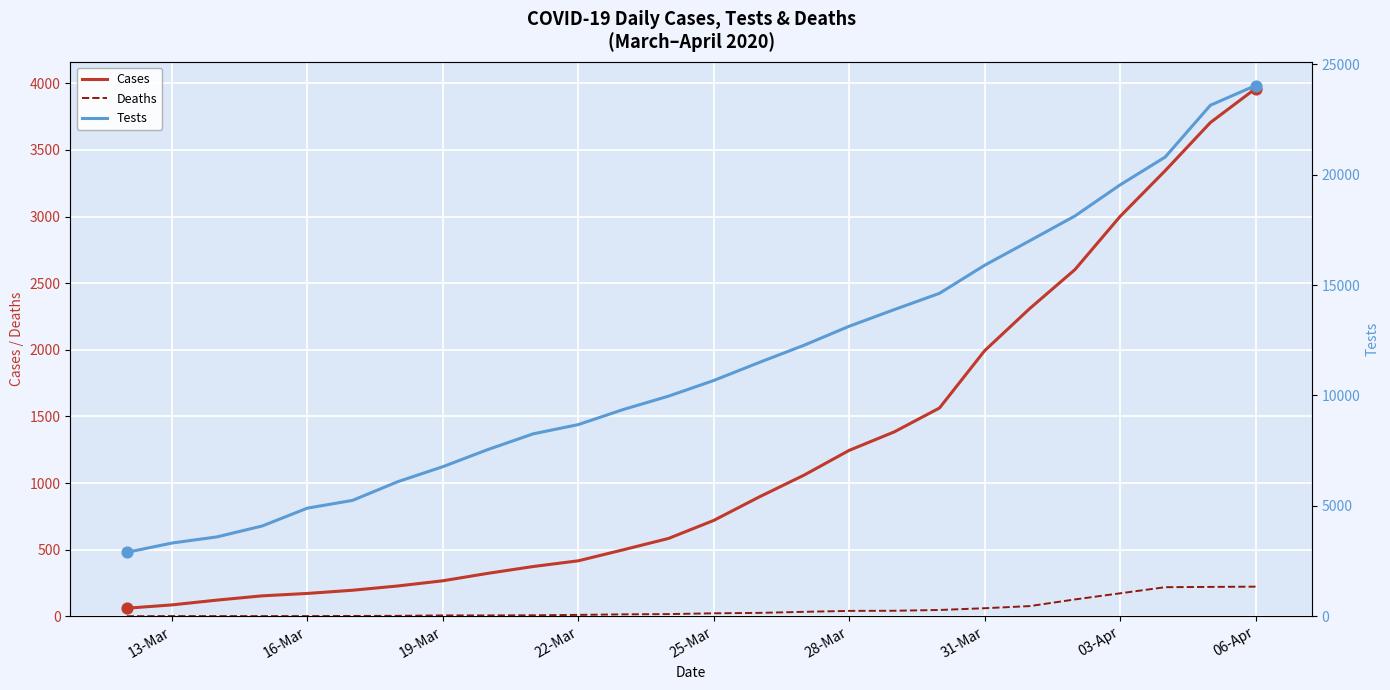

Which series has the largest total across all categories?

Tests